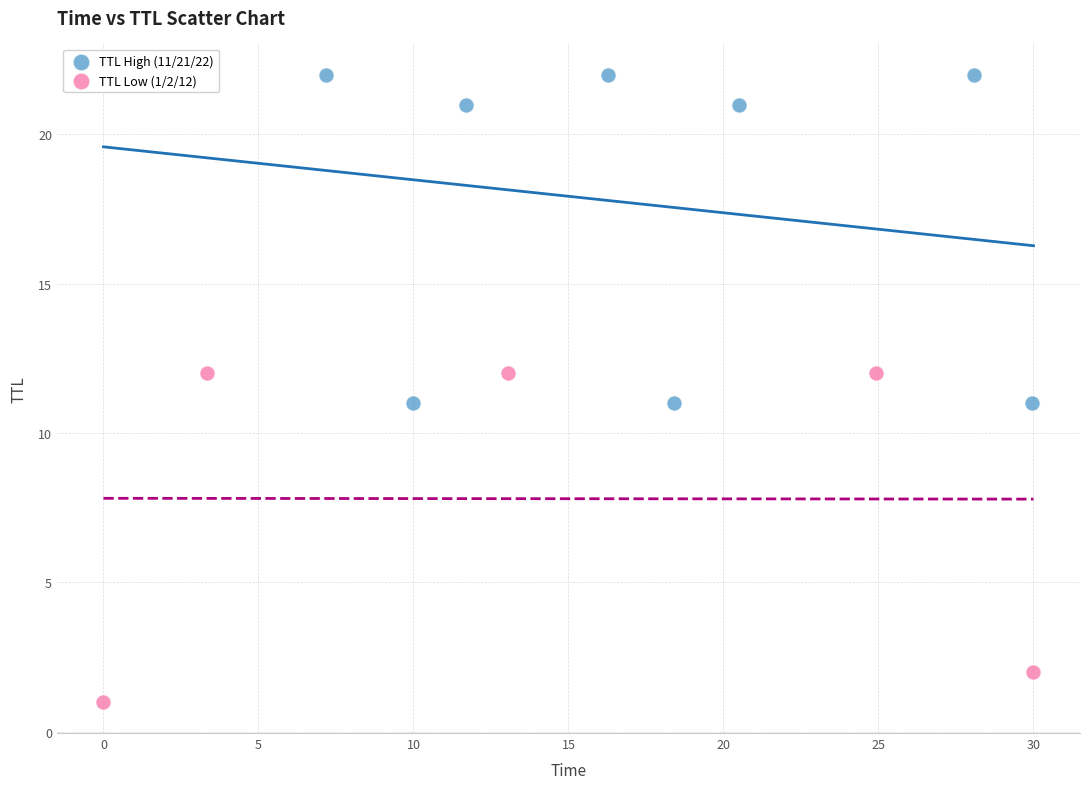

Which series contains the highest Y value?

TTL High (11/21/22)